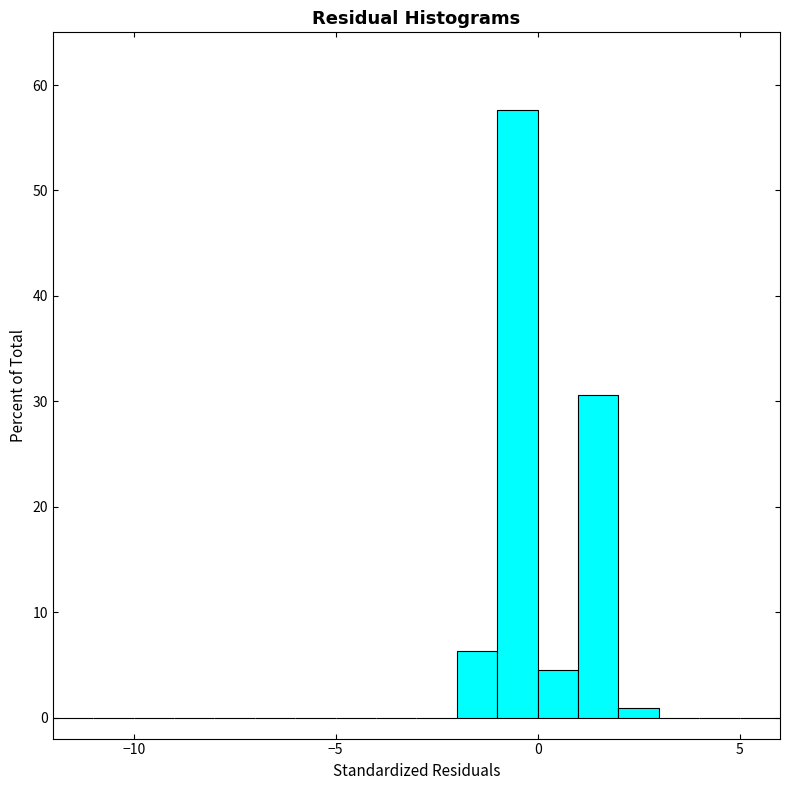

Around what value on the x-axis is the tallest bar? Give the approximate position of its centre, as read against the axis.

-0.5